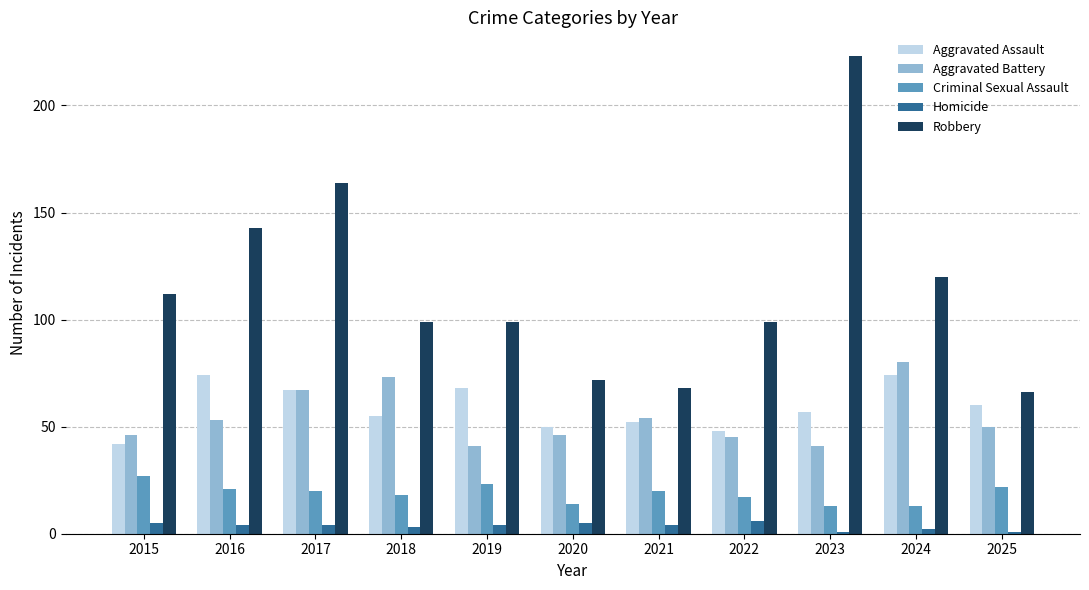

How many groups of bars are there?

11